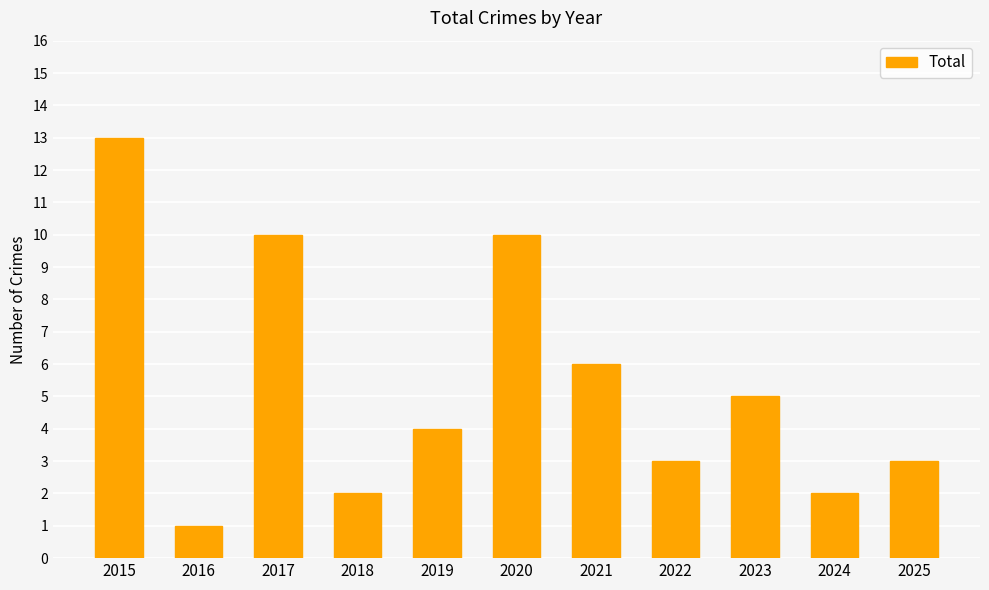

Reading right to left, what are all the values shown in this chart?

2025=3	2024=2	2023=5	2022=3	2021=6	2020=10	2019=4	2018=2	2017=10	2016=1	2015=13